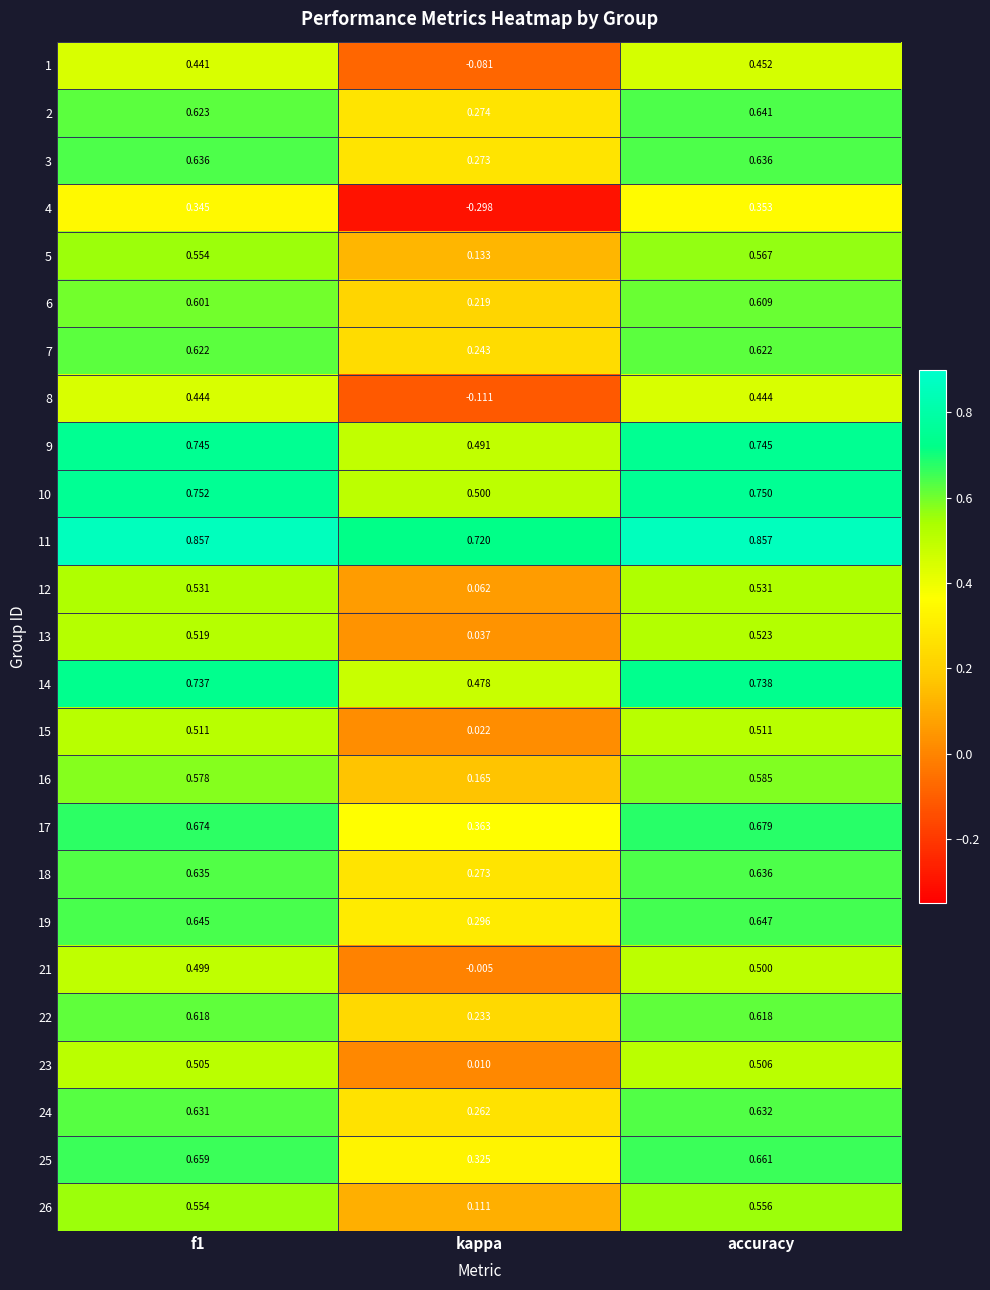

Count the number of data series in this chart.

25